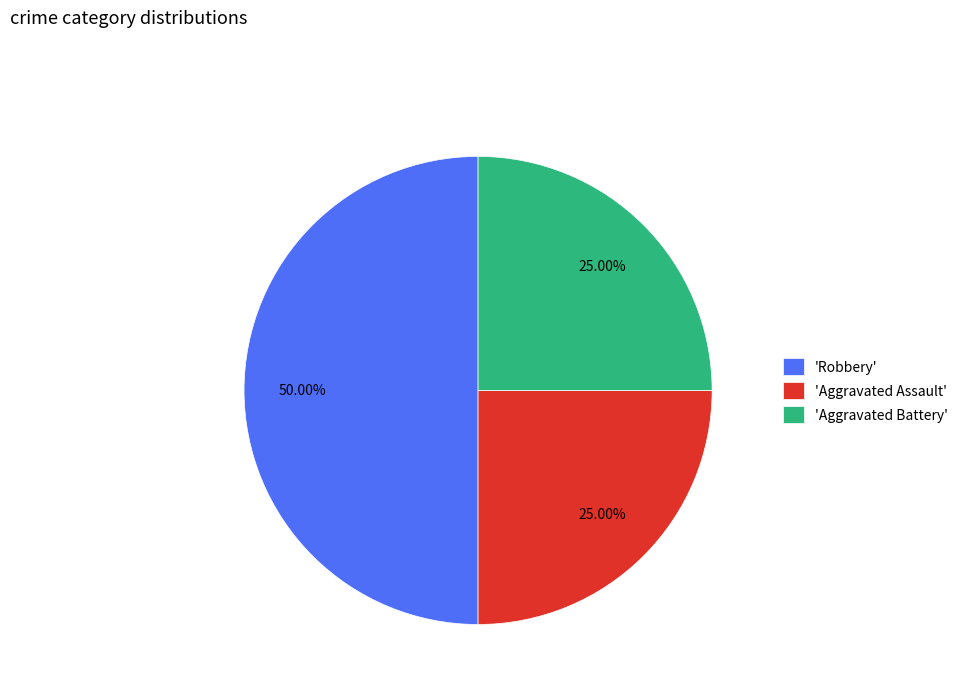

Does 'Aggravated Assault' represent more than half of the total?

No